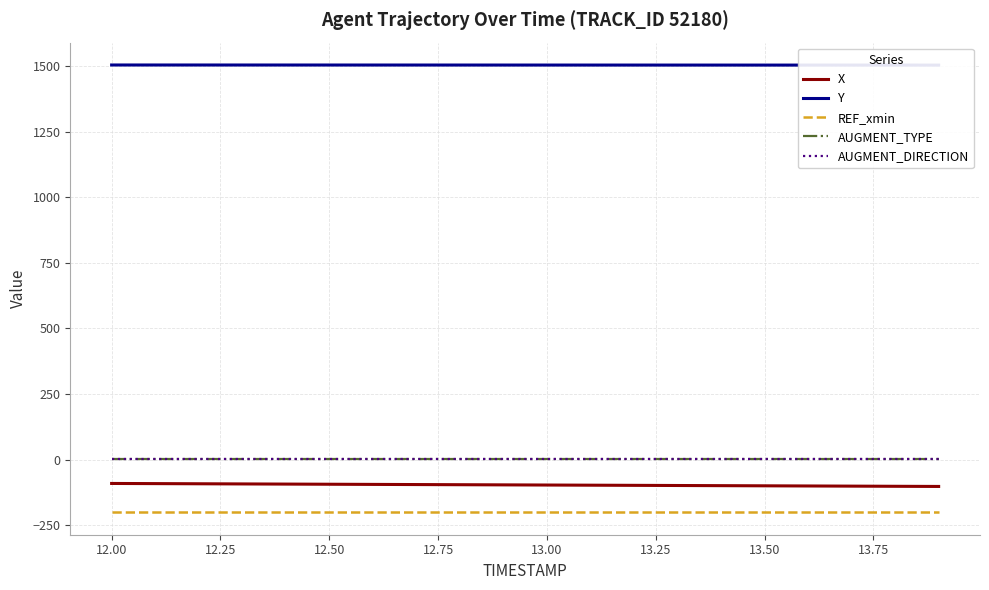

Does the chart have visible grid lines?

Yes